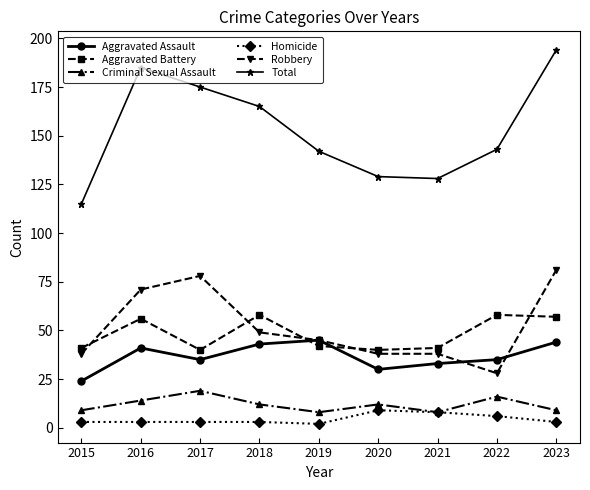

Where does the Robbery series first go above 45?

2016